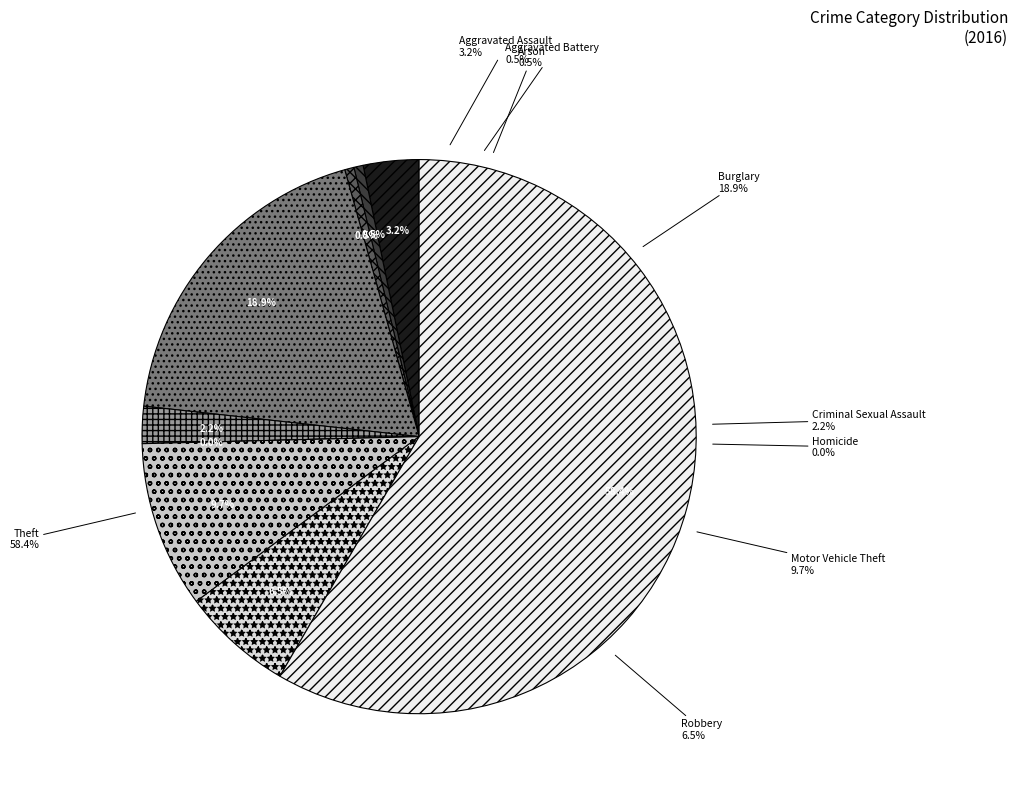

To the nearest percent, what portion does Robbery represent?

6%